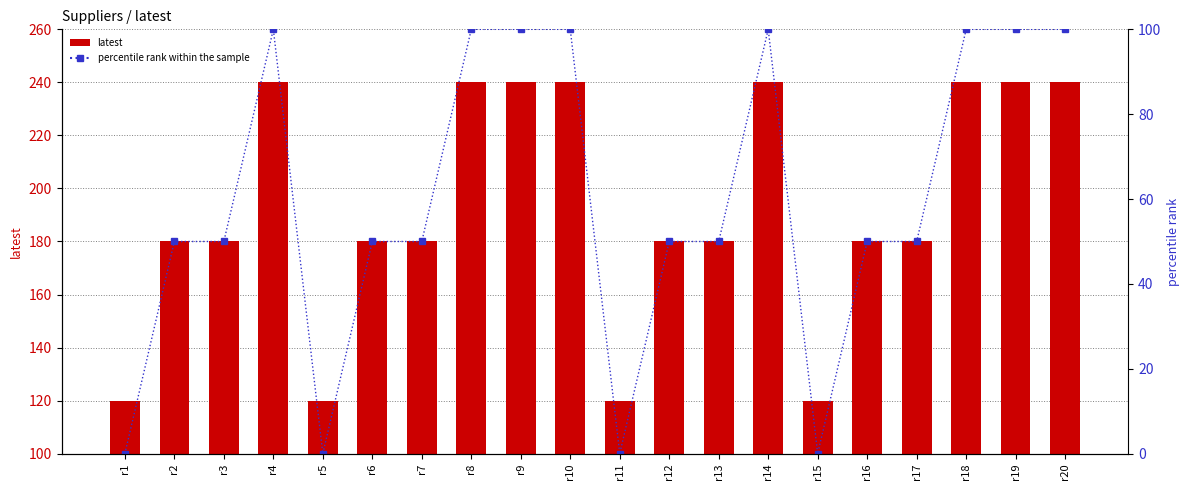

Count the latest values in the range 180 to 240.

16